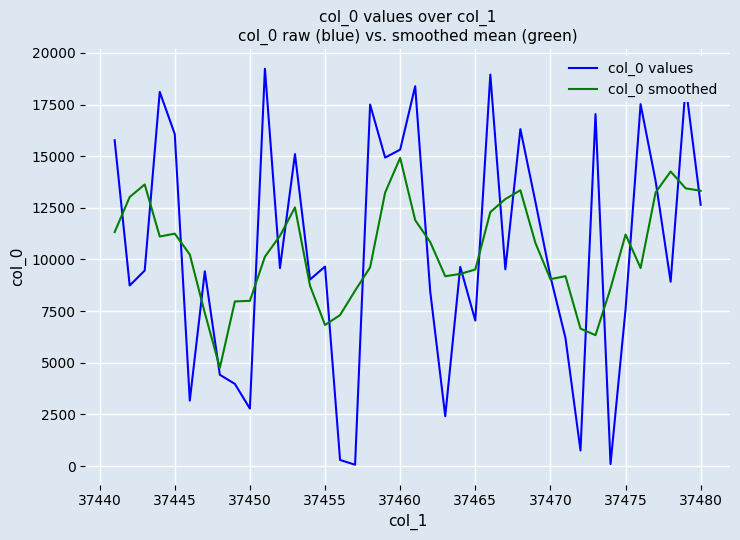

What is the lowest value of the col_0 smoothed series?

4757.6